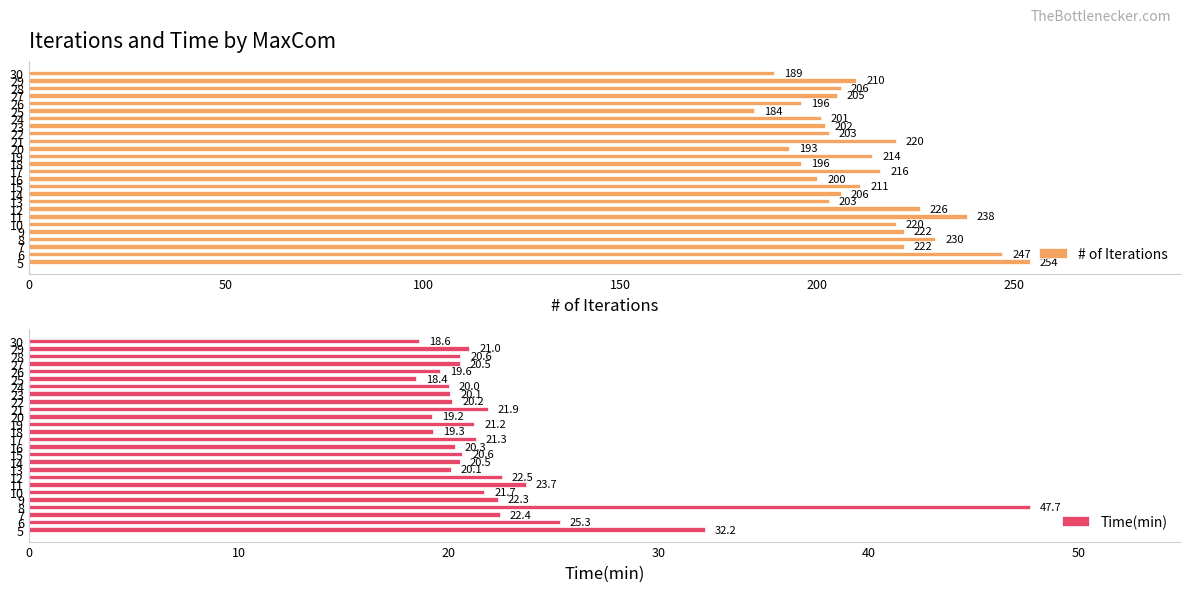

The Time(min) series shows 11.1 at 6. True or false?

False